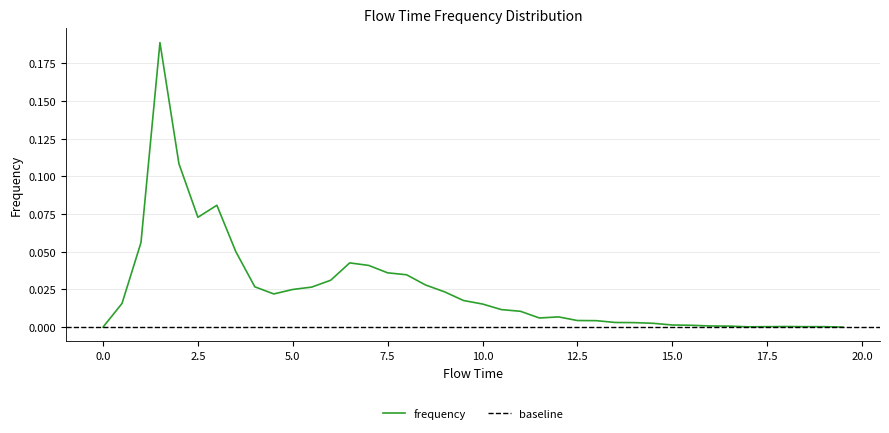

What is the greatest value displayed?

0.2